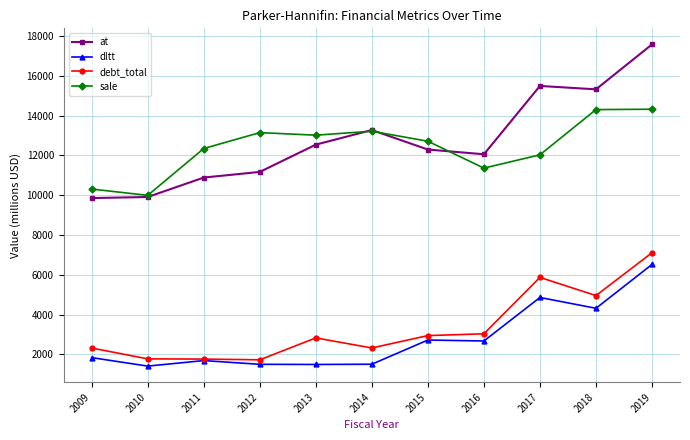

At which category is the sum across all series the highest?

2019